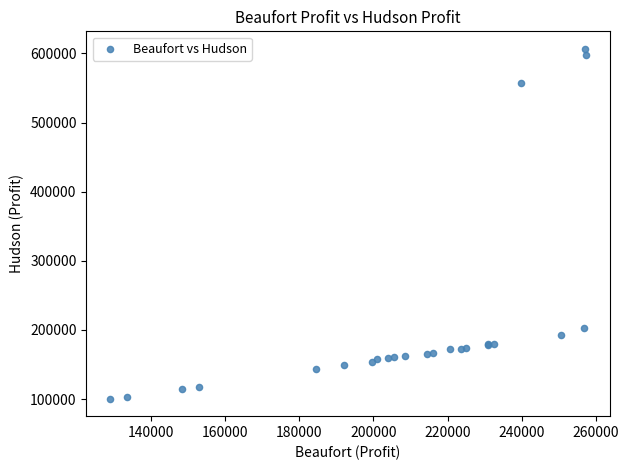

What Y value in the scatter plot is closest to 353574?

203125.0